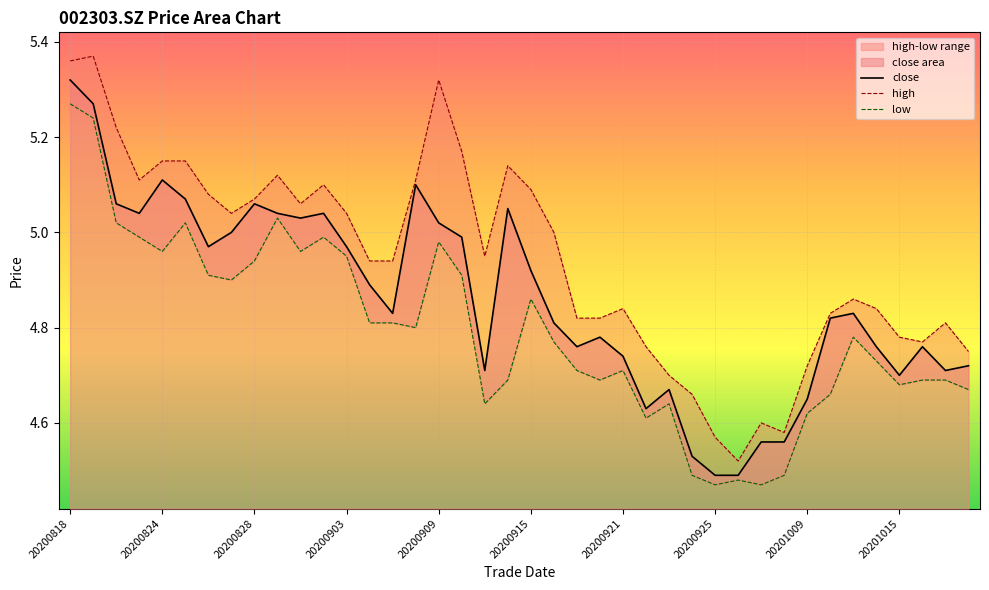

At which label does close reach its peak?

20200818